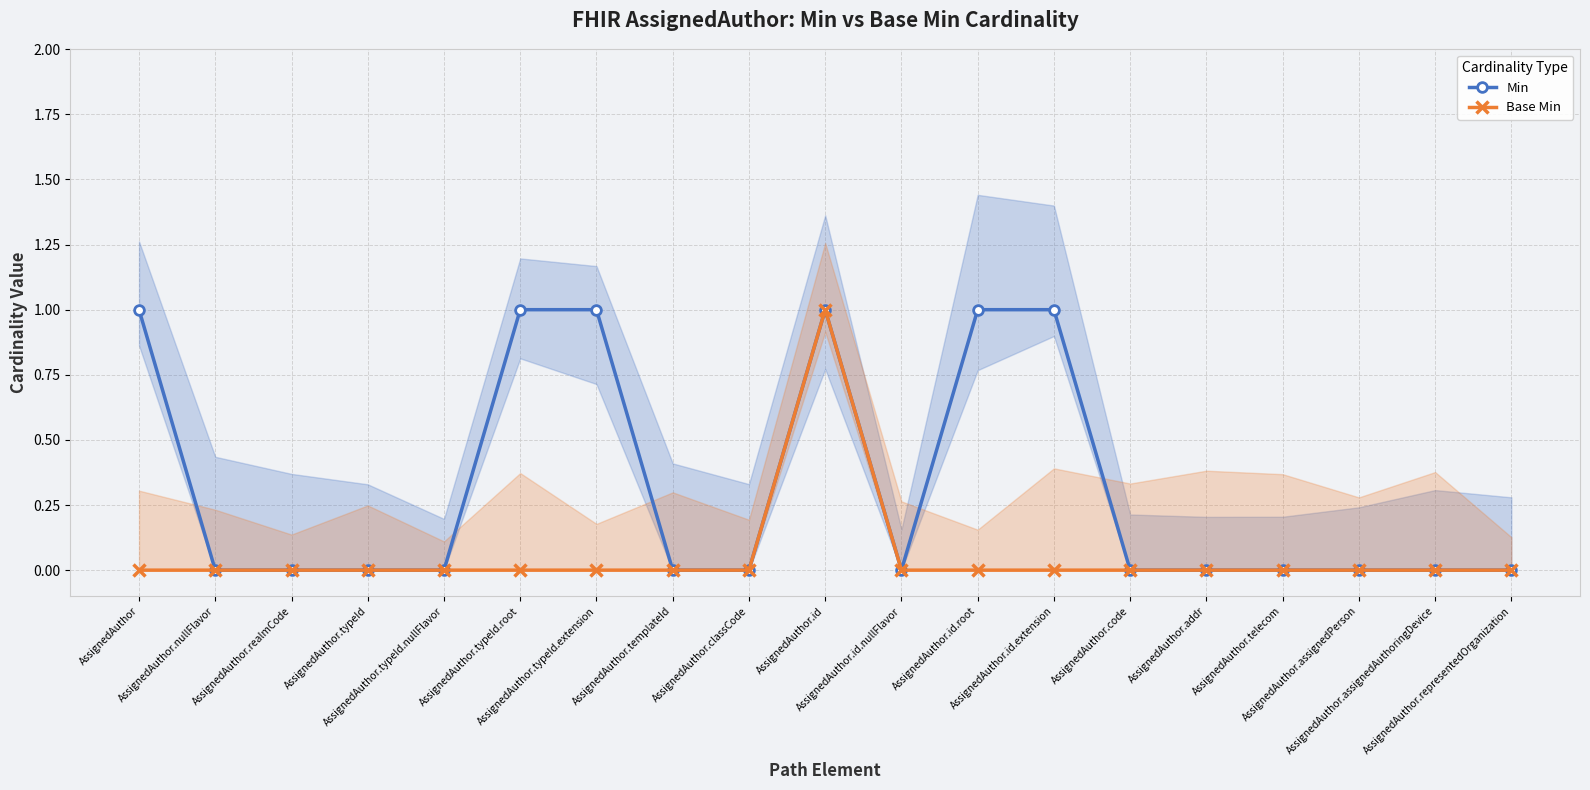

Where is Base Min nearest to the value 0?

AssignedAuthor